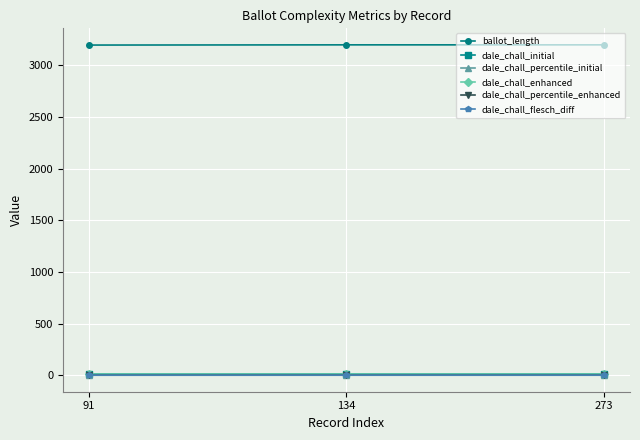

What are all the series names shown in the legend?

ballot_length, dale_chall_initial, dale_chall_percentile_initial, dale_chall_enhanced, dale_chall_percentile_enhanced, dale_chall_flesch_diff